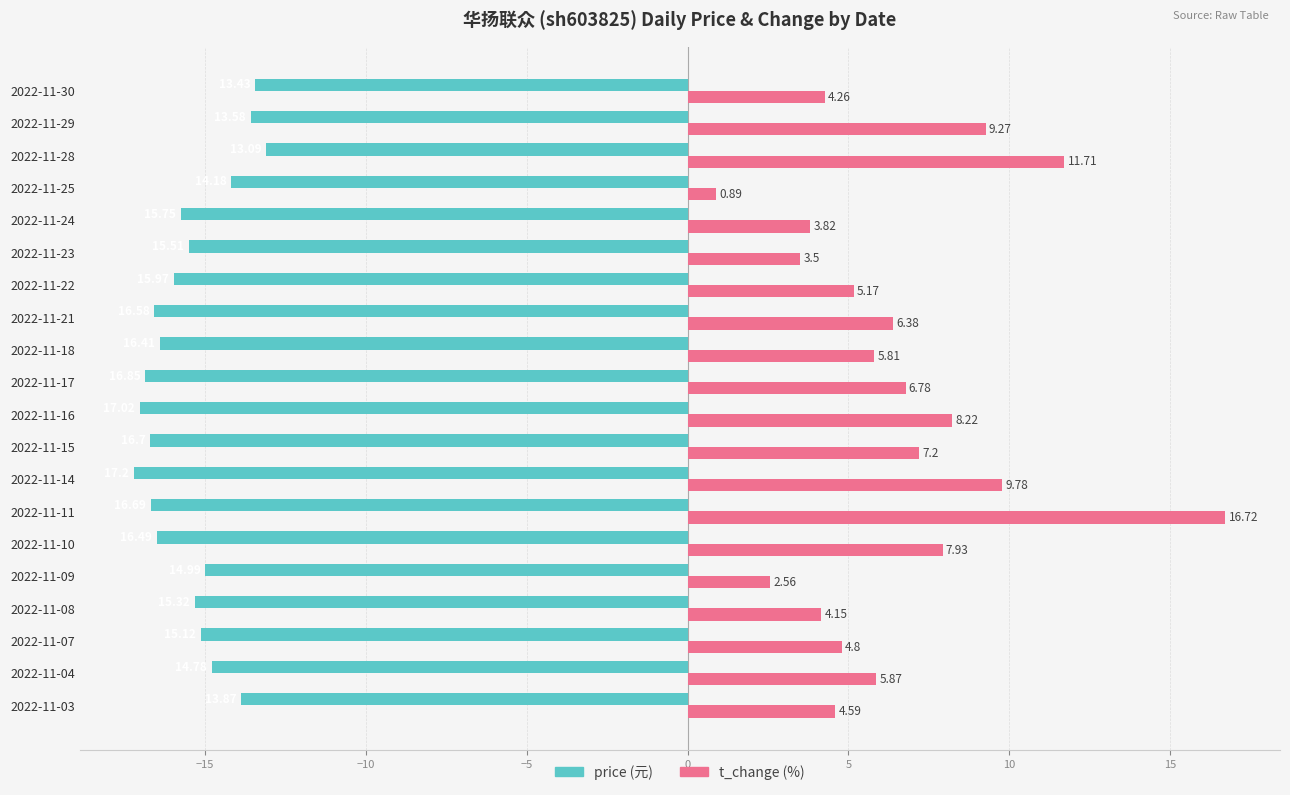

What is the spread (max minus min) of values at 2022-11-07?

19.9